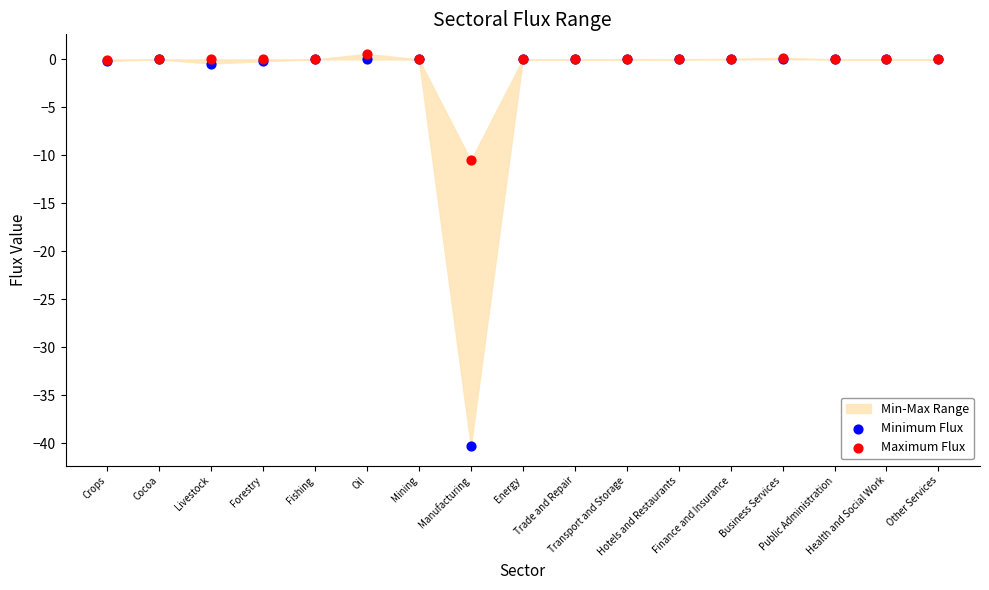

Which series reaches the minimum Y coordinate?

Minimum Flux